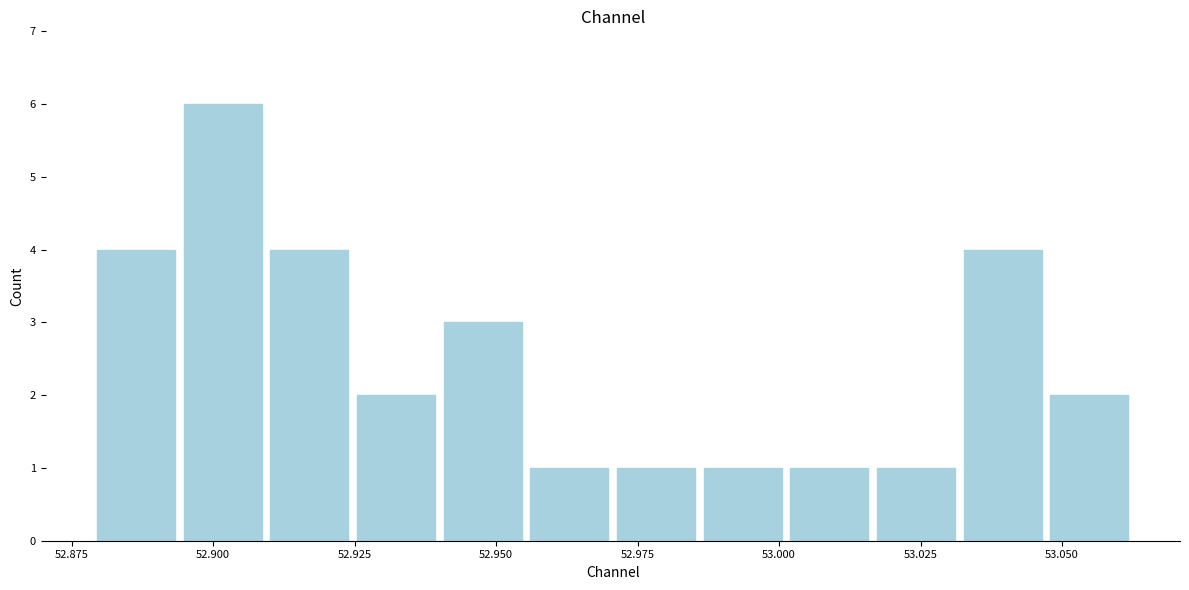

Around what value on the x-axis is the tallest bar? Give the approximate position of its centre, as read against the axis.

52.900